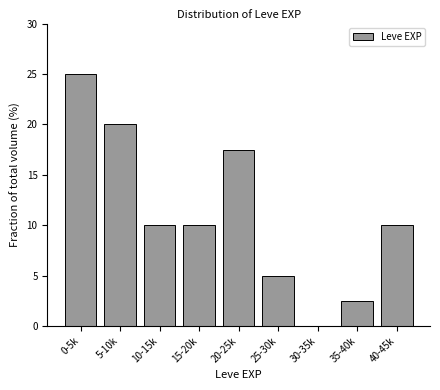

Reading left to right, what are all the values shown in this chart?

0-5k=25.0	5-10k=20.0	10-15k=10.0	15-20k=10.0	20-25k=17.5	25-30k=5.0	30-35k=0.0	35-40k=2.5	40-45k=10.0